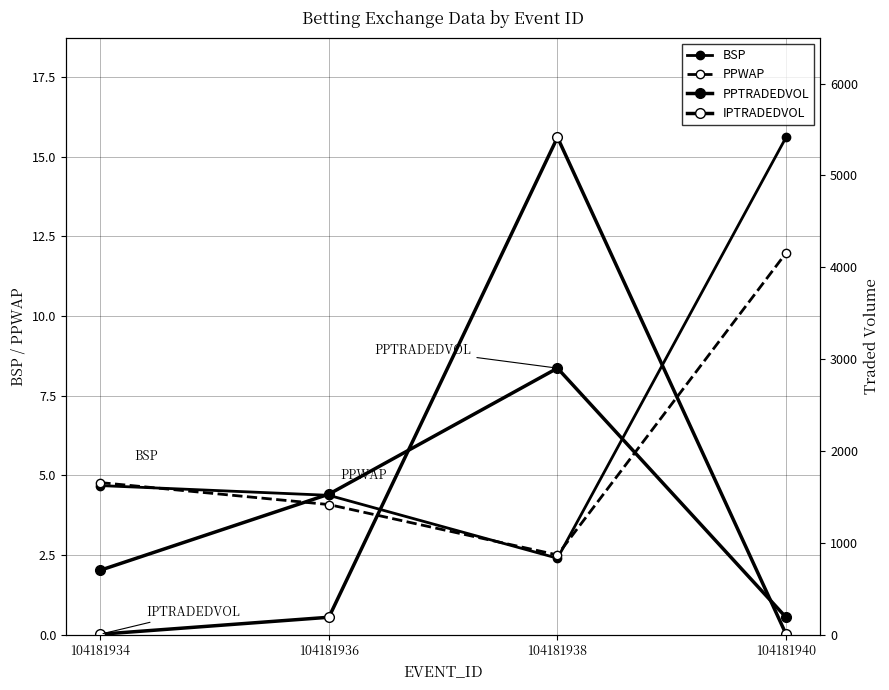

What is the spread (max minus min) of values at 104181936?

1524.8